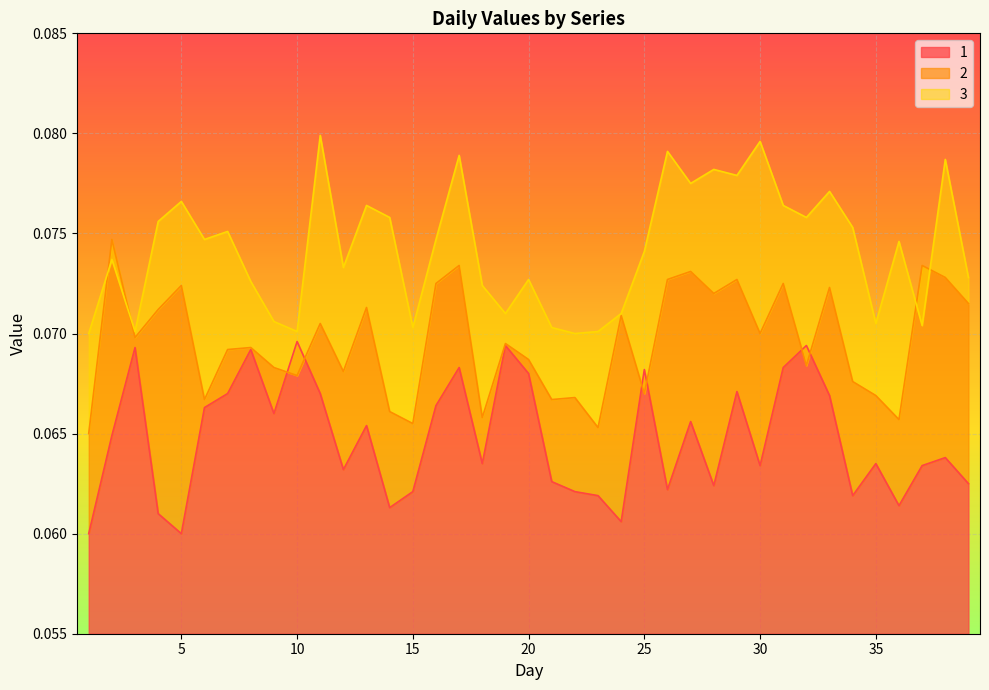

In 1, how many points are lower than both neighbors (excluding endpoints)?

11